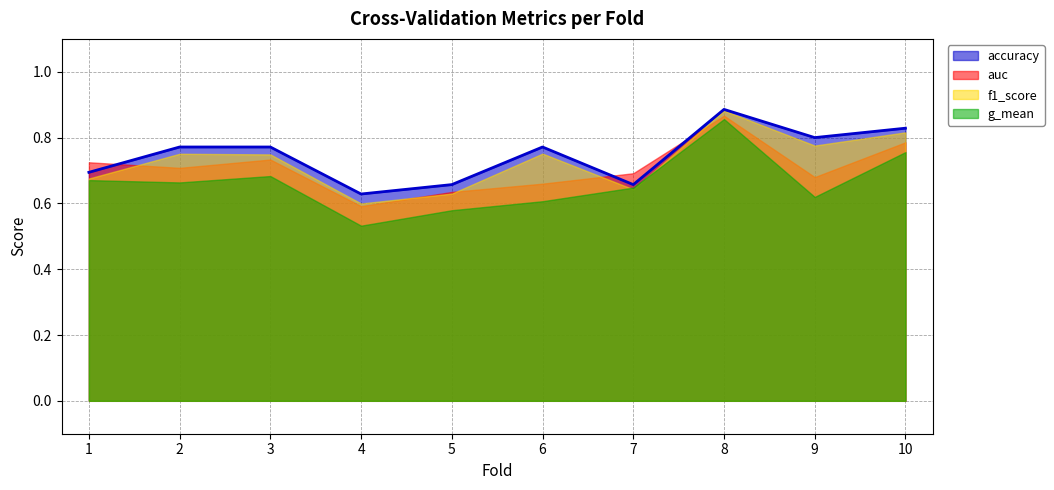

How many lines are shown in the chart?

4